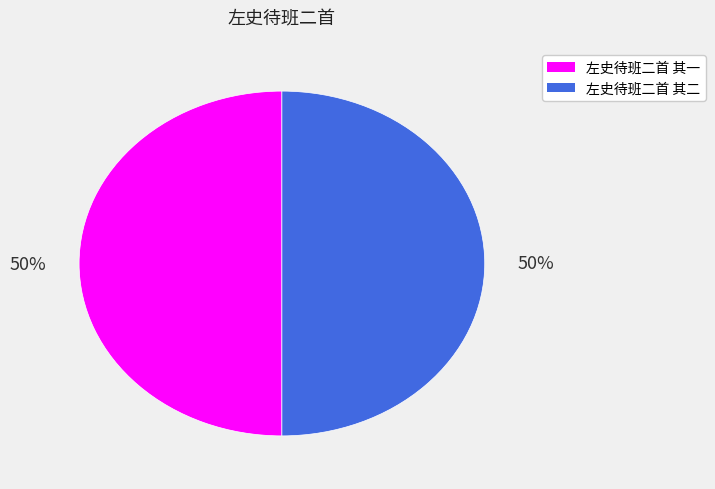

What is the ratio of the value at 左史待班二首 其二 to the value at 左史待班二首 其一?

1.0